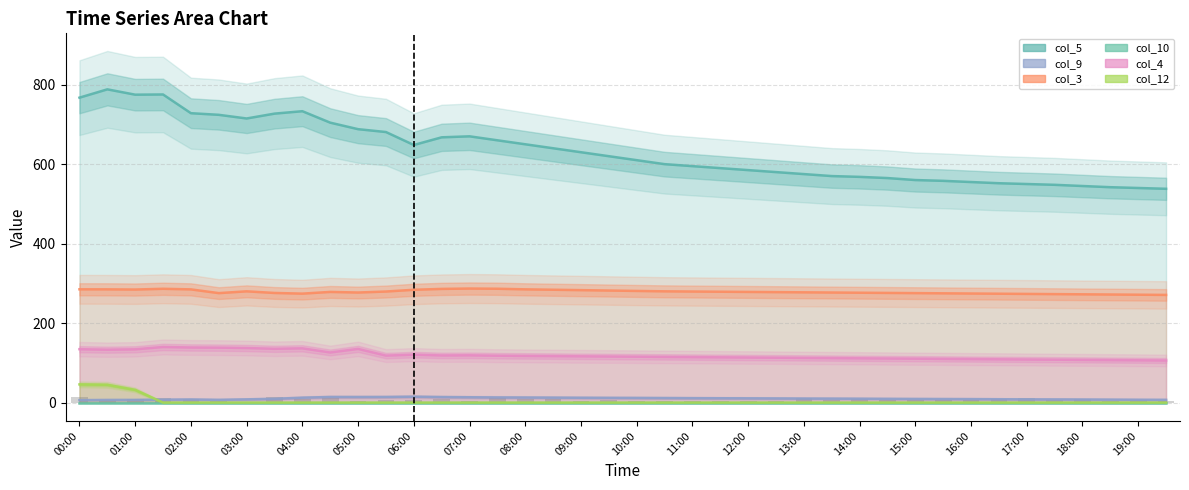

Which series has the largest total across all categories?

col_5